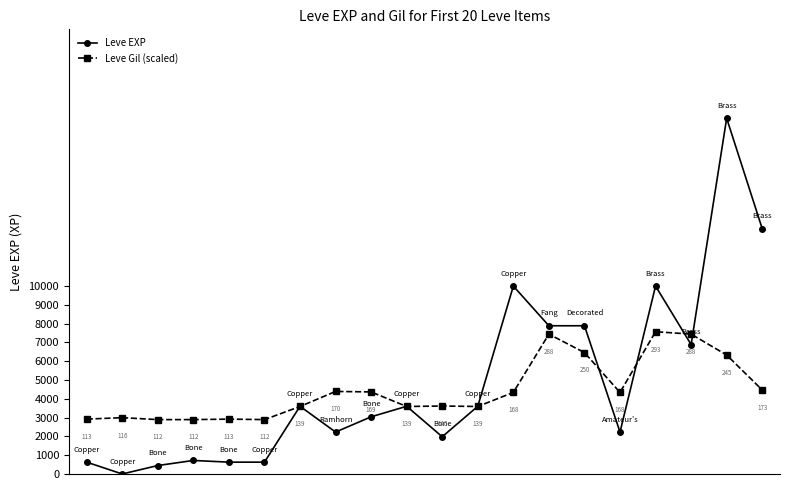

Which series has the largest range (max minus min)?

Leve EXP